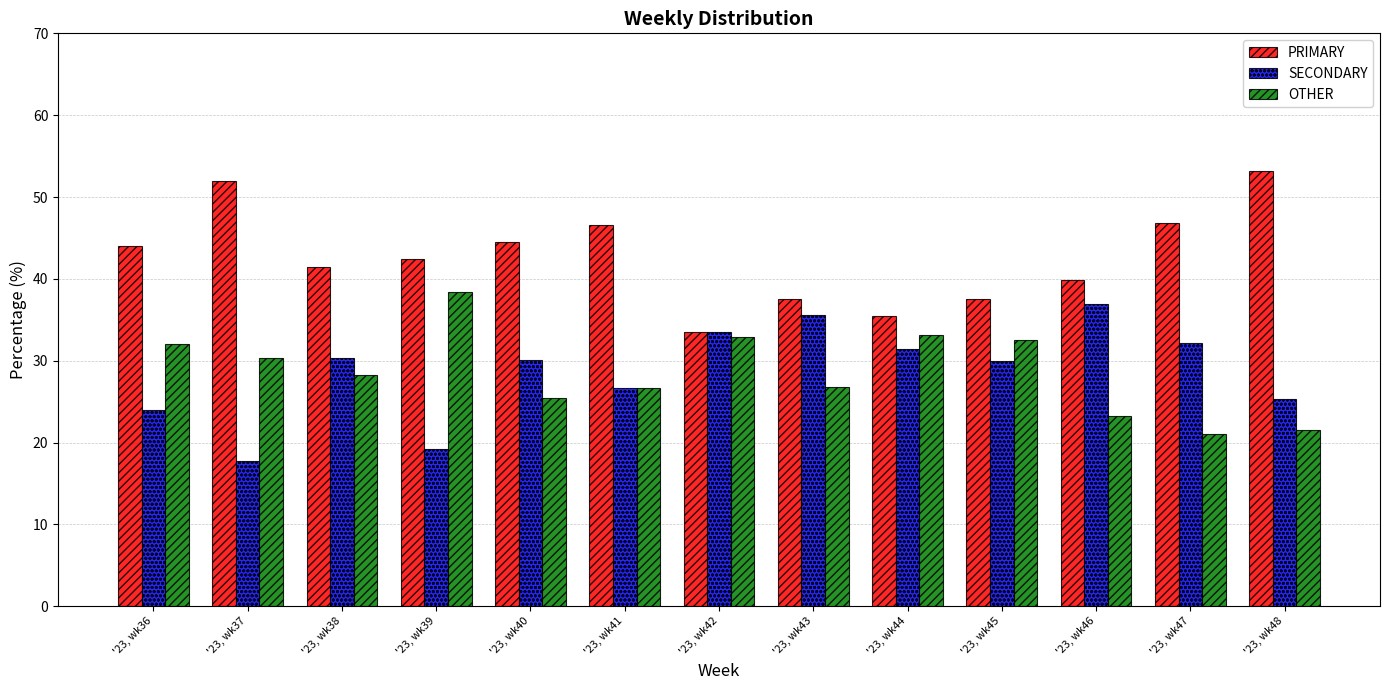

Where is SECONDARY nearest to the value 27?

'23, wk41